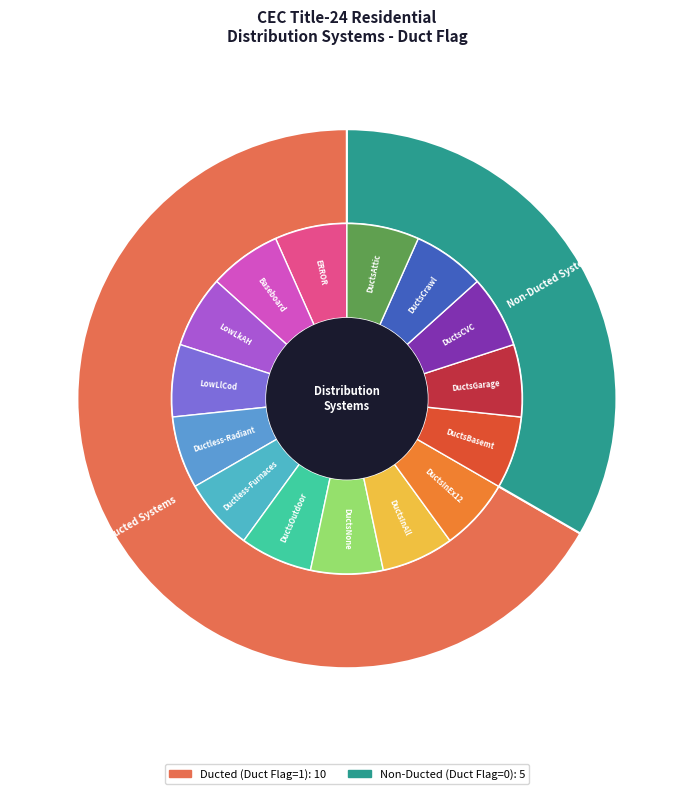

Which slice is the smallest?

DuctsNone